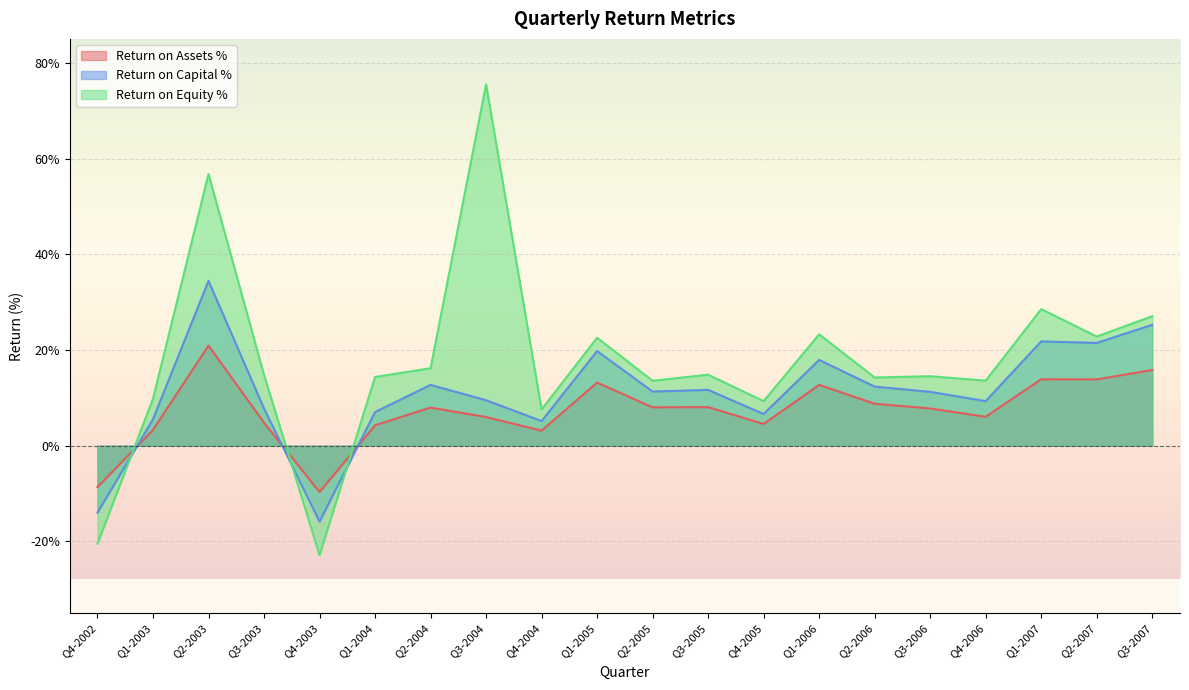

What is the difference between the Return on Equity % values at Q4-2002 and Q1-2005?

0.4